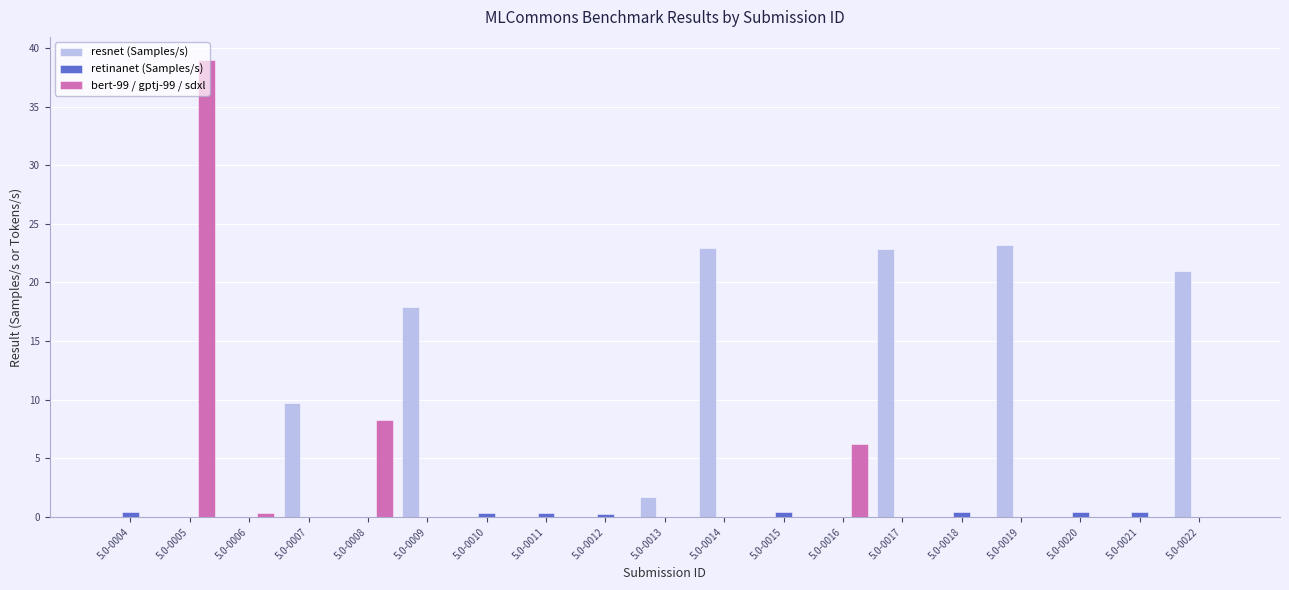

What is the highest value of the bert-99 / gptj-99 / sdxl series?

39.0